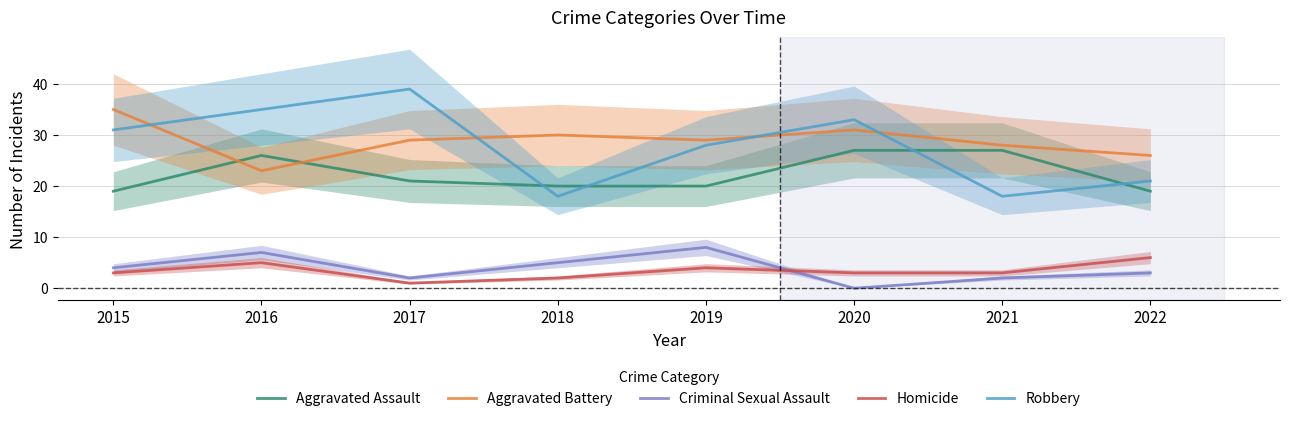

Reading left to right, list all the values displayed in this chart.

Aggravated Assault: 19	26	21	20	20	27	27	19
Aggravated Battery: 35	23	29	30	29	31	28	26
Criminal Sexual Assault: 4	7	2	5	8	0	2	3
Homicide: 3	5	1	2	4	3	3	6
Robbery: 31	35	39	18	28	33	18	21